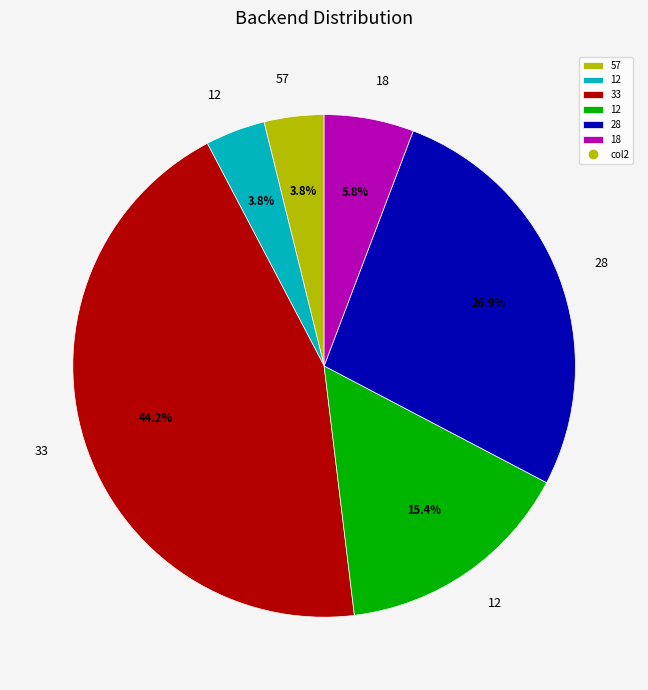

Does any single category account for the majority?

No